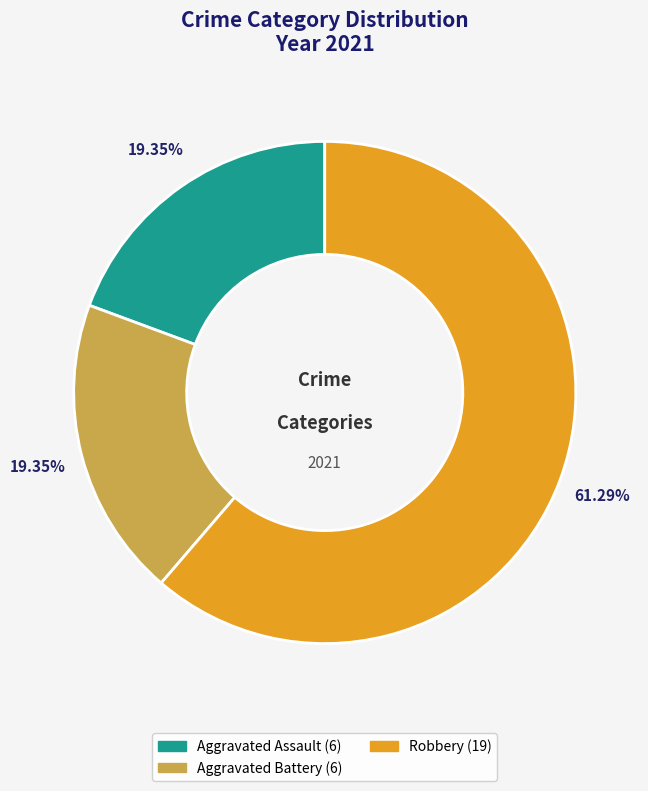

Does any single category account for the majority?

Yes